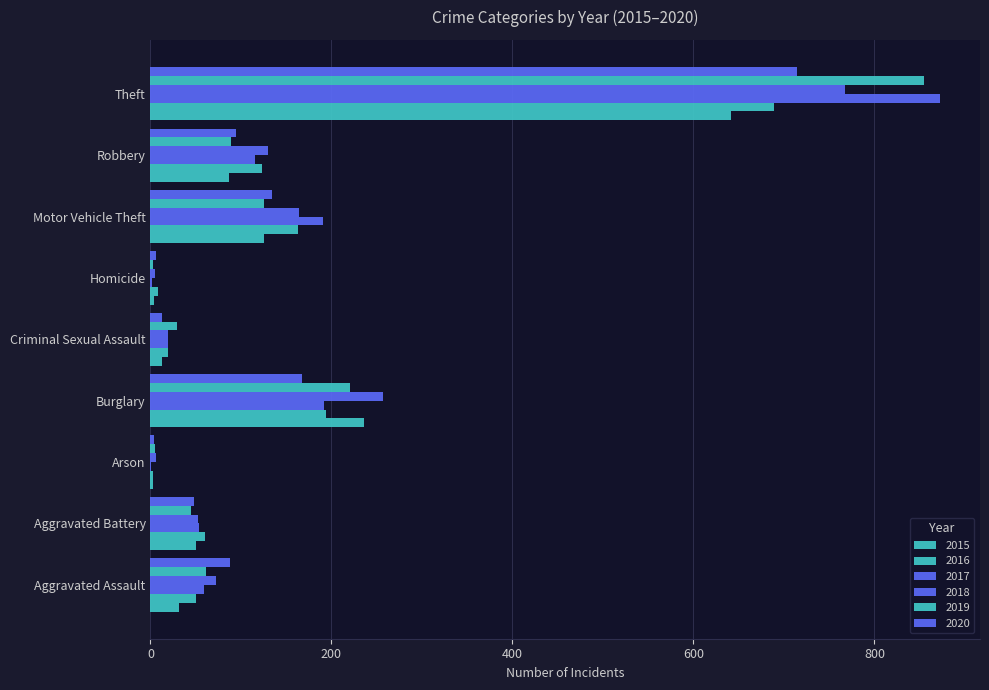

What is the difference between the highest and lowest values at Motor Vehicle Theft?

66